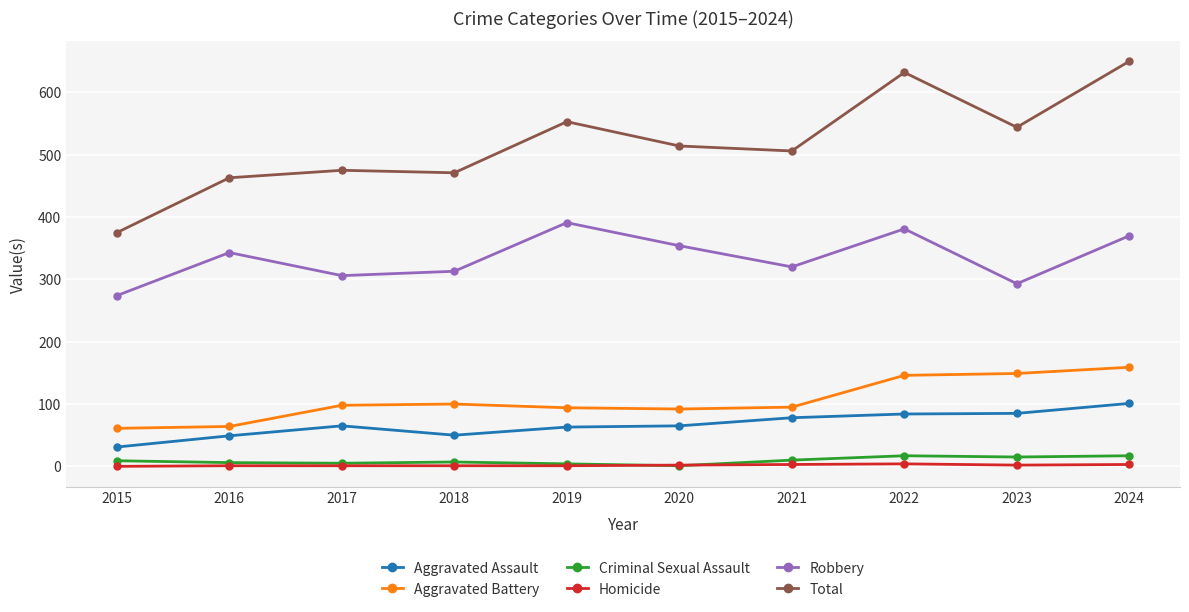

Which series has the largest total across all categories?

Total